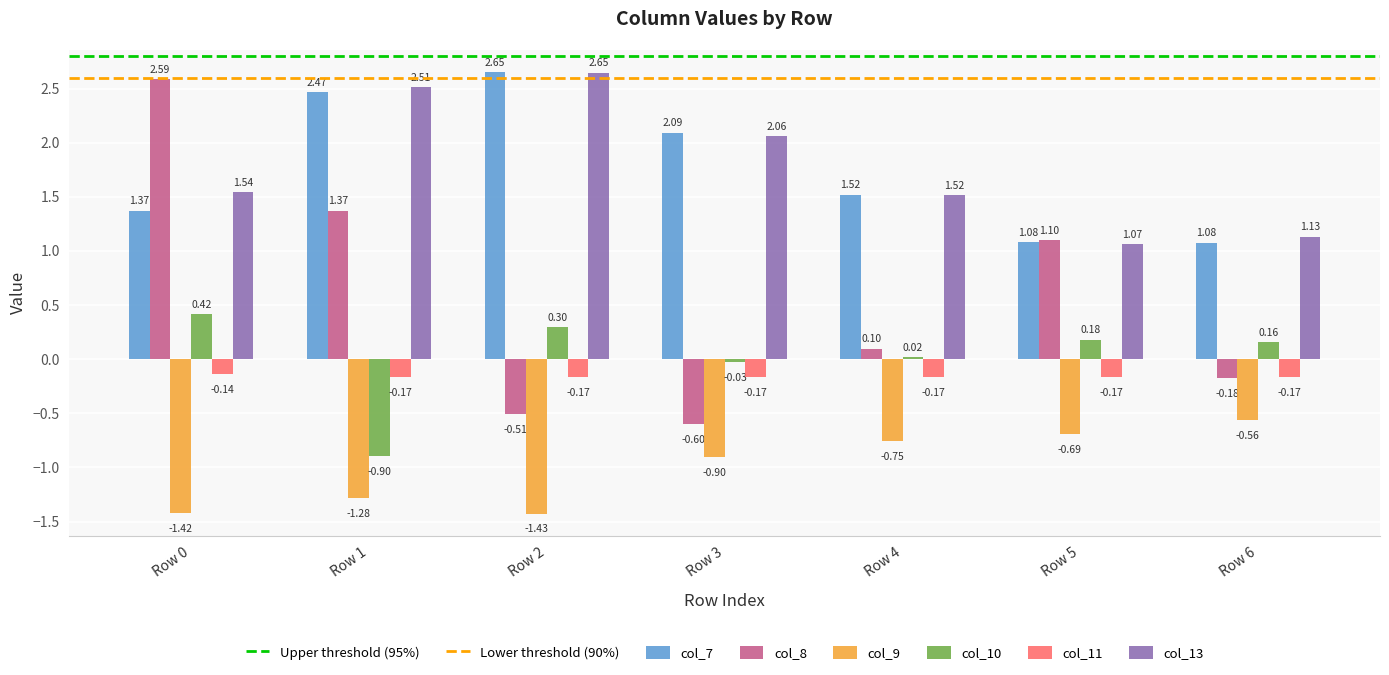

What is the average value of the col_7 series?

1.8